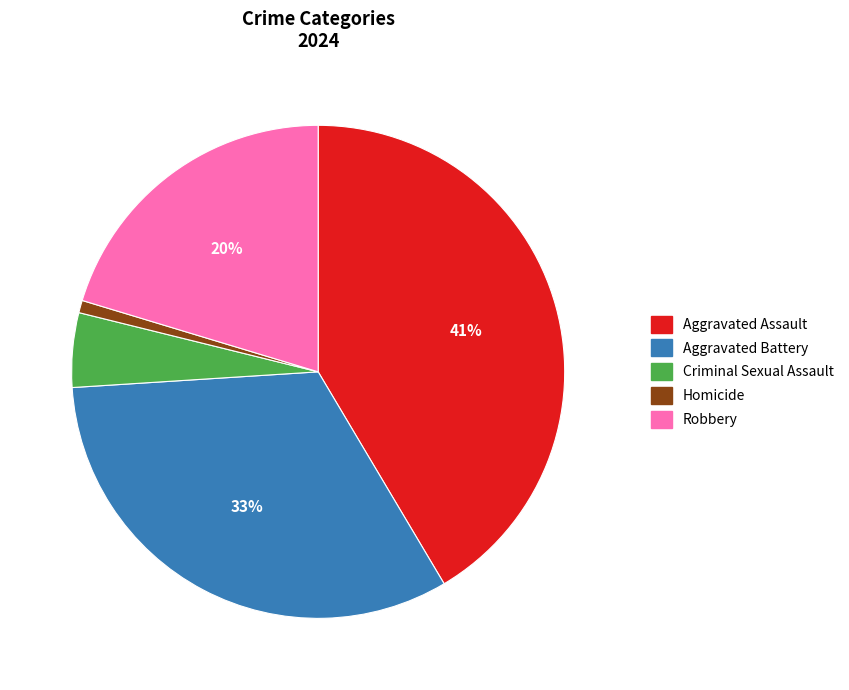

Which has a higher value, Aggravated Battery or Homicide?

Aggravated Battery